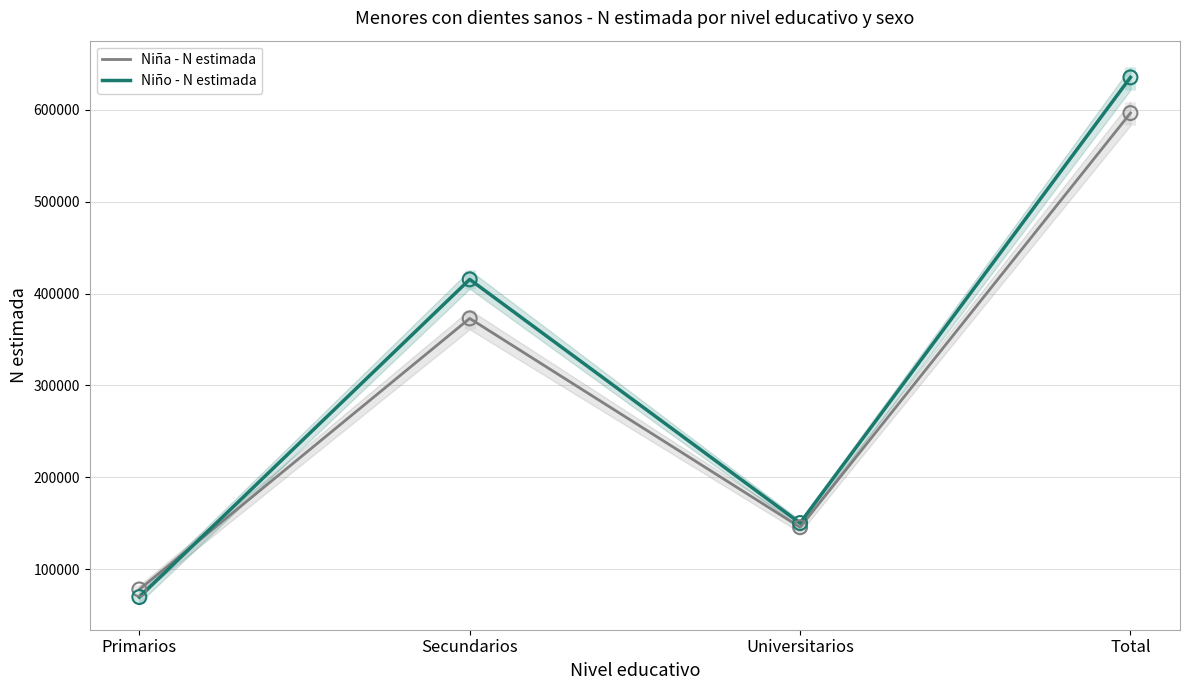

Is the value of Niño - N estimada at Secundarios greater than the value of Niña - N estimada at Universitarios?

Yes